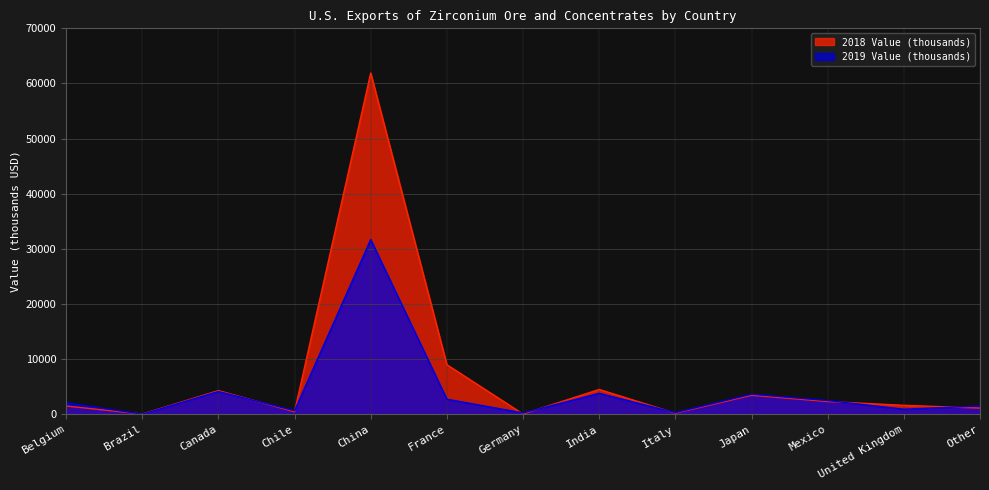

List the labels in order of 2019 Value (thousands) value, largest first.

China, Canada, India, Japan, France, Mexico, Belgium, Other, United Kingdom, Chile, Italy, Germany, Brazil